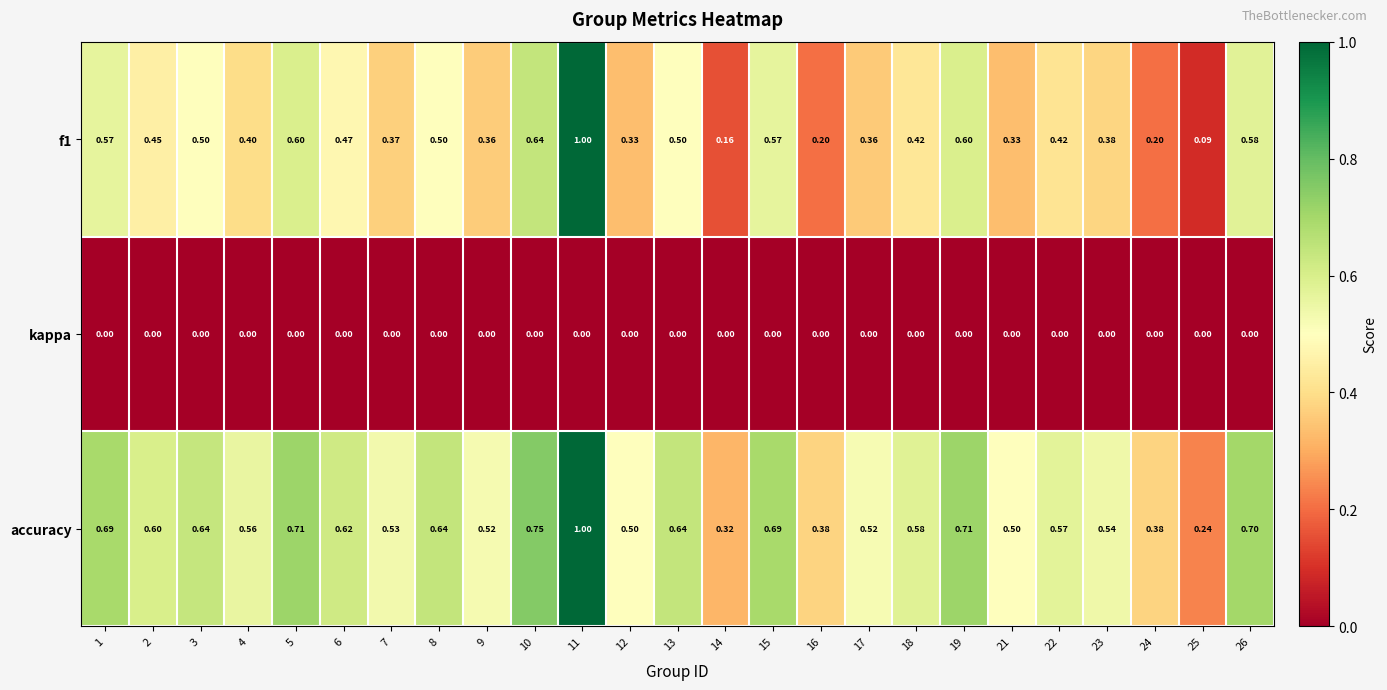

At how many categories does at least one series exceed 0?

25